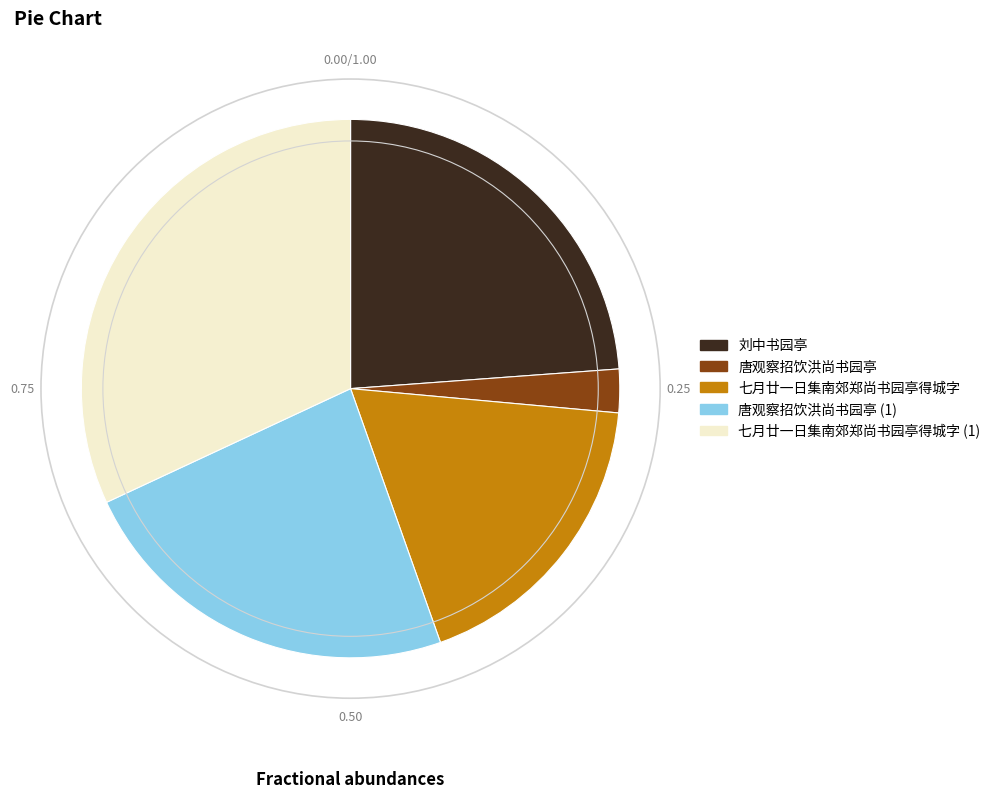

Between 七月廿一日集南郊郑尚书园亭得城字 (1) and 刘中书园亭, which is larger?

七月廿一日集南郊郑尚书园亭得城字 (1)